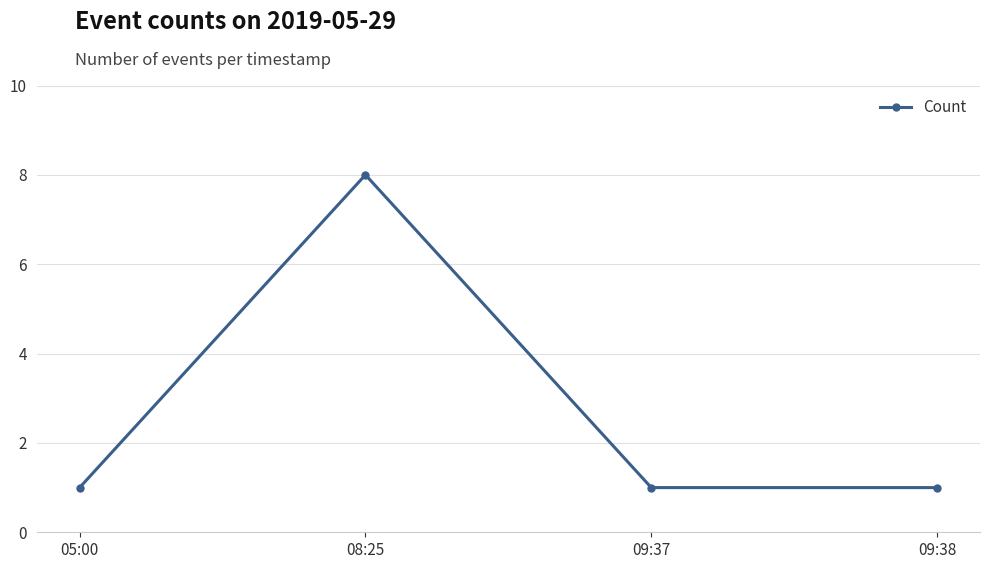

At which category does the chart reach its peak across all series?

08:25